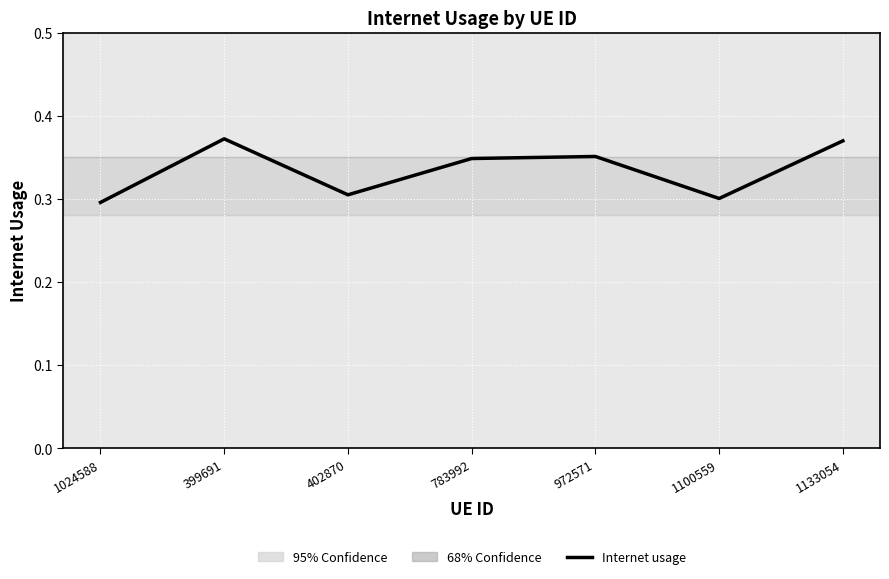

How many values are between 0 and 1?

7